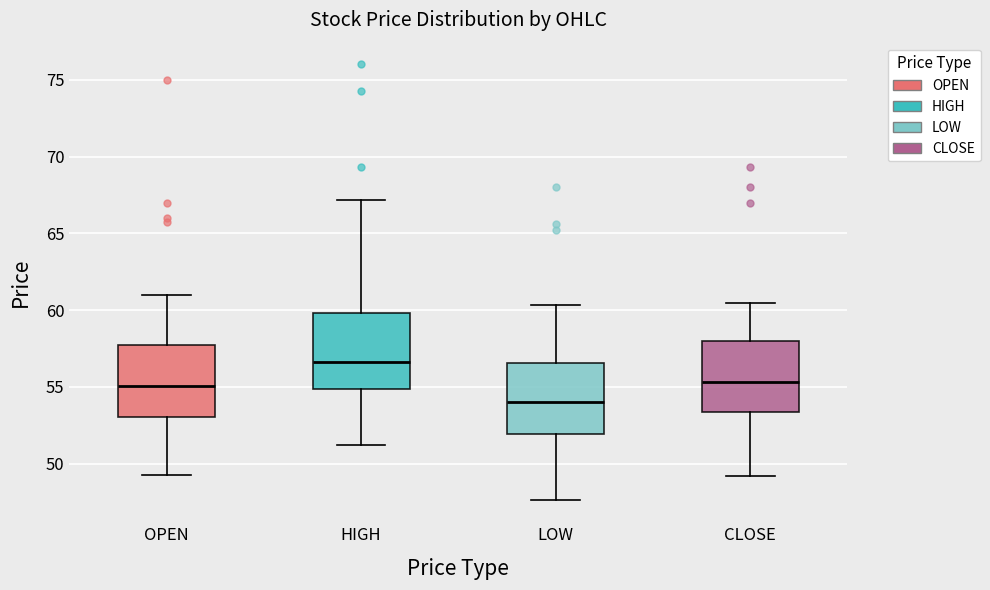

Reading left to right, read every box against the y-axis: the position of its median line, the range the box covers, and the ends of its whiskers. The values are not printed on the chart, so give them approximately, as read against the axis.

OPEN: median 55.0, box 53.0 to 57.5, whiskers 49.5 to 61.0
HIGH: median 56.5, box 55.0 to 60.0, whiskers 51.0 to 67.0
LOW: median 54.0, box 52.0 to 56.5, whiskers 47.5 to 60.5
CLOSE: median 55.5, box 53.5 to 58.0, whiskers 49.0 to 60.5